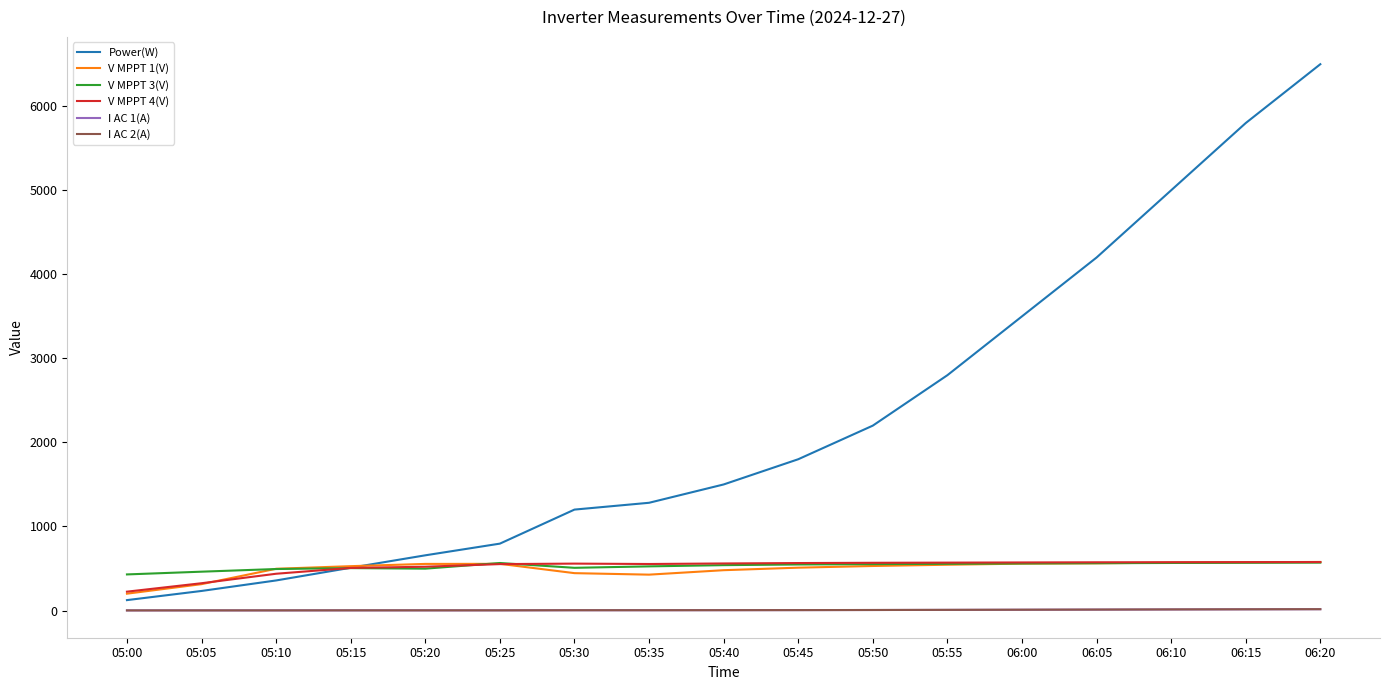

Which series changed the most between 05:55 and 06:00?

Power(W)